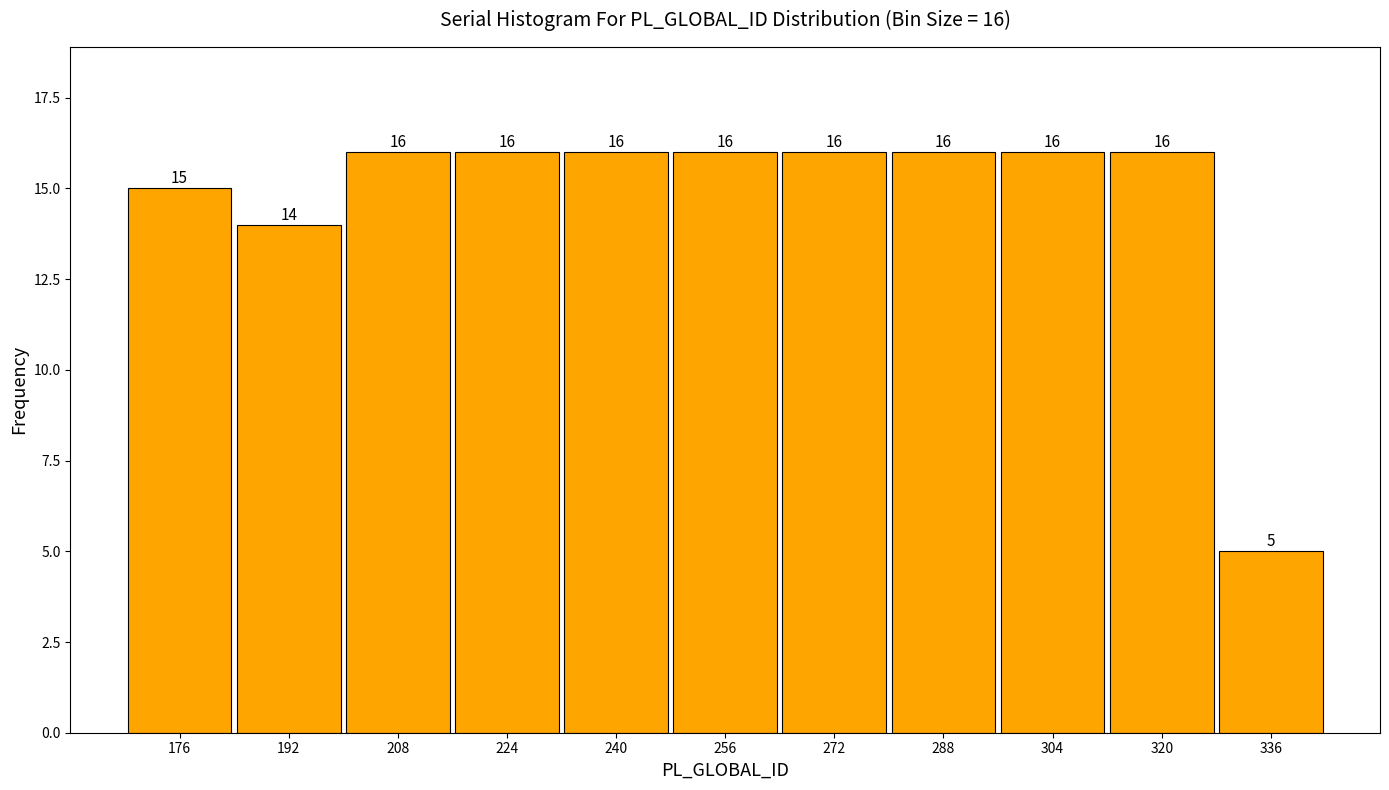

Reading left to right, what are all the values shown in this chart?

15	14	16	16	16	16	16	16	16	16	5